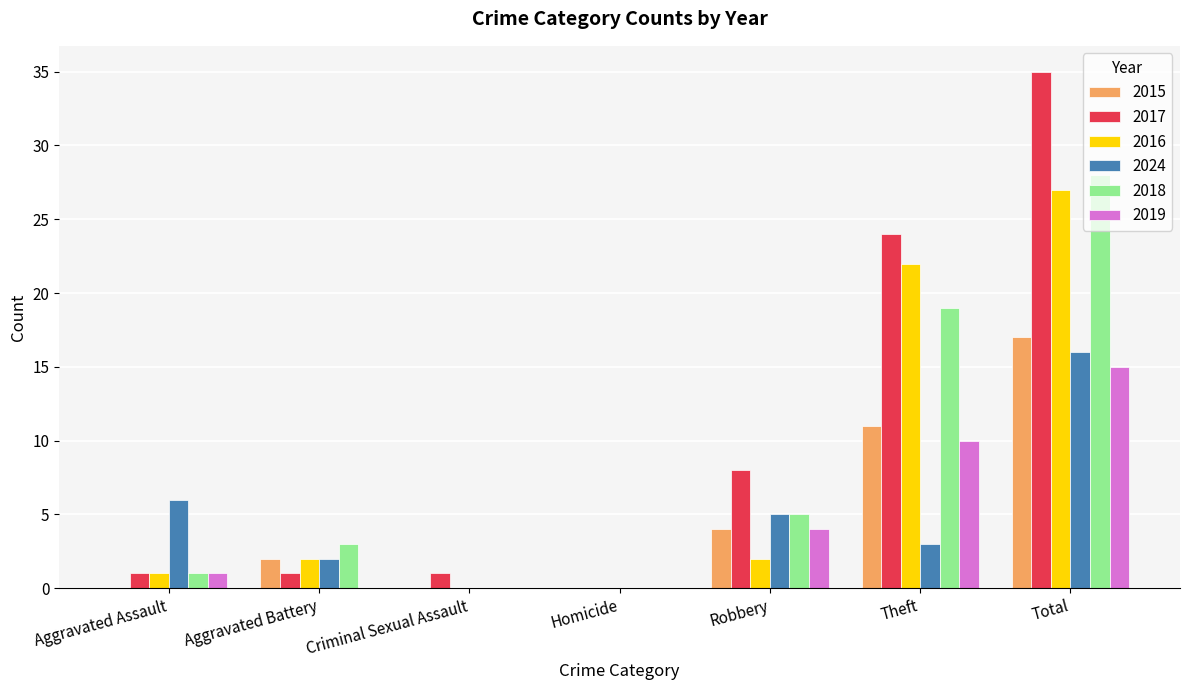

Which category has the highest value in the 2015 series?

Total